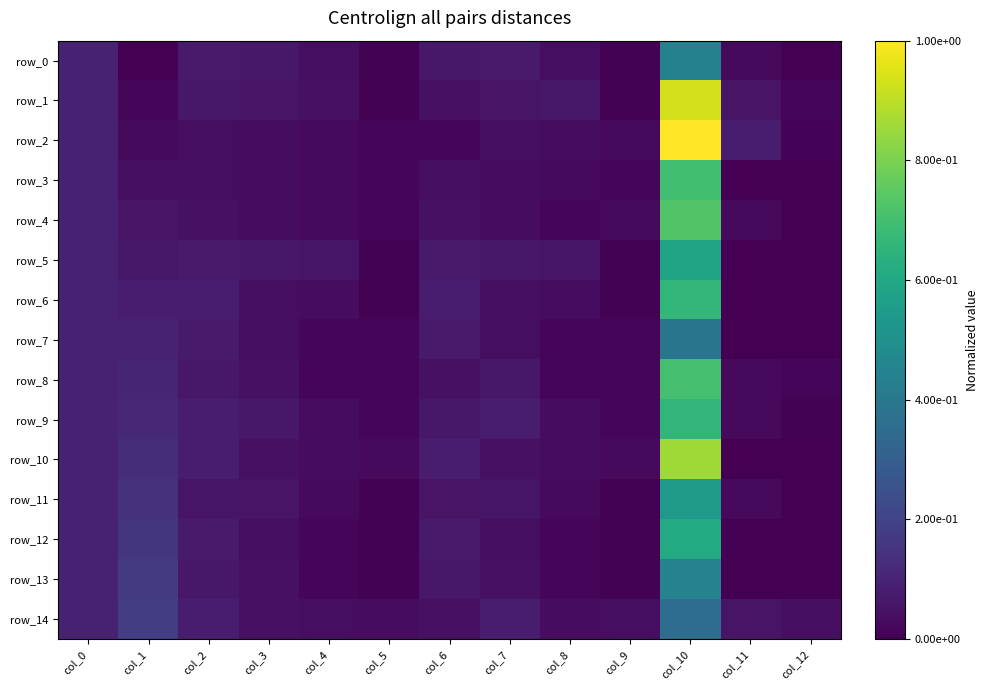

Which has a higher value, col_0 or col_11?

col_0